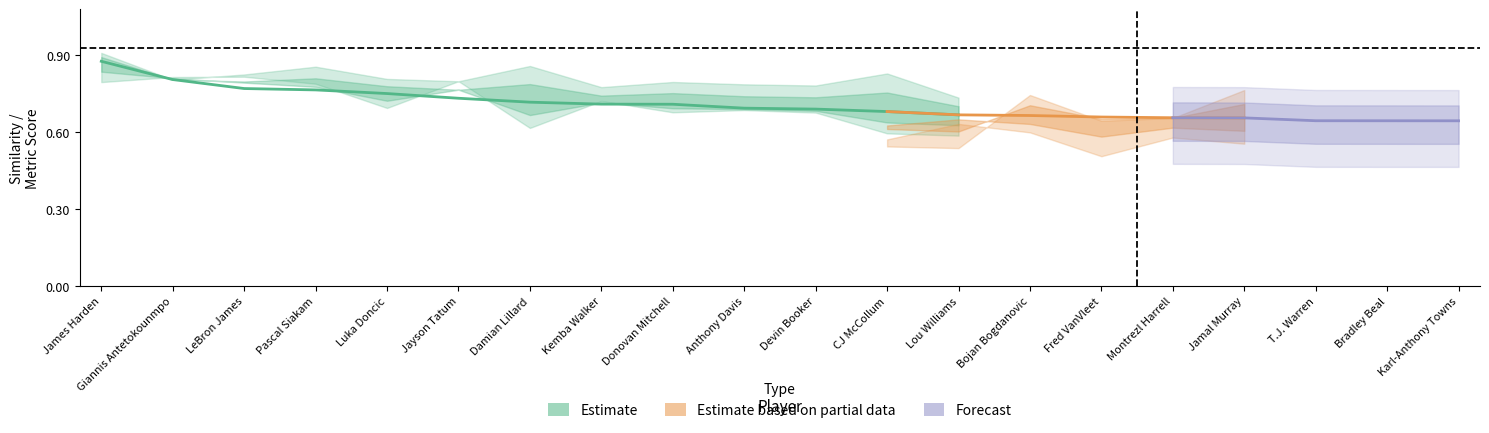

The S_Mins series shows 0.4 at Montrezl Harrell. True or false?

False